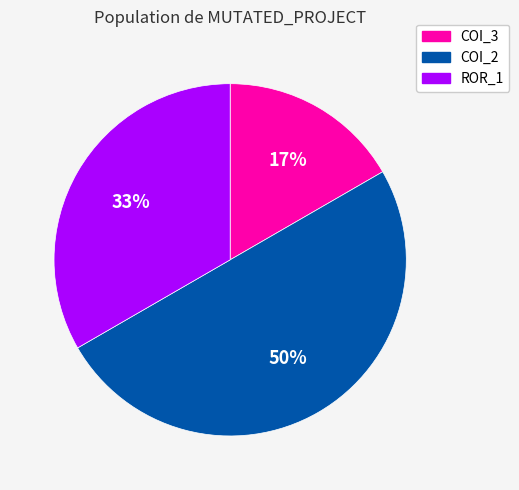

To the nearest percent, what is the average slice percentage?

33%